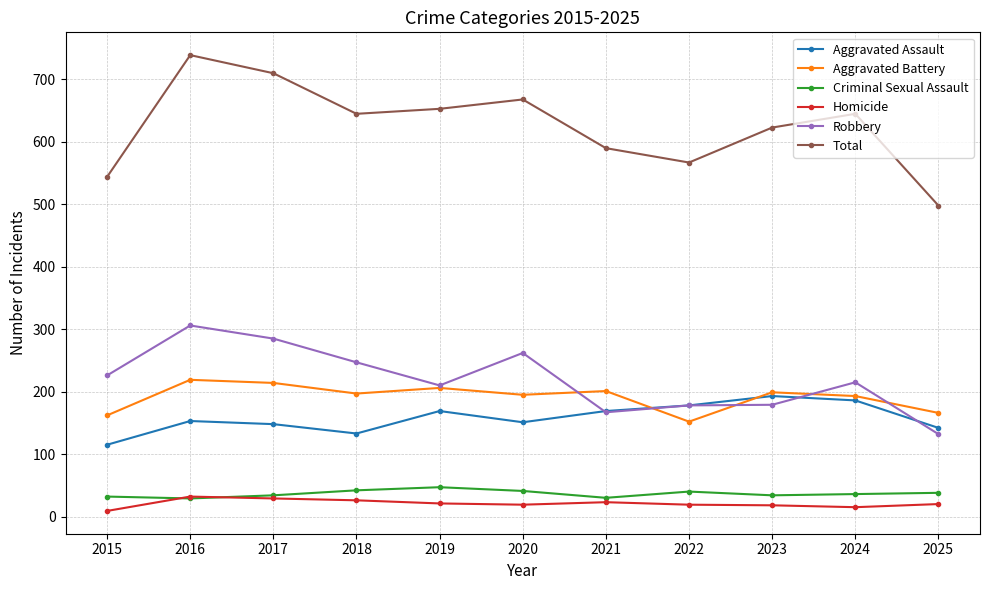

What is the minimum value for Total?

498